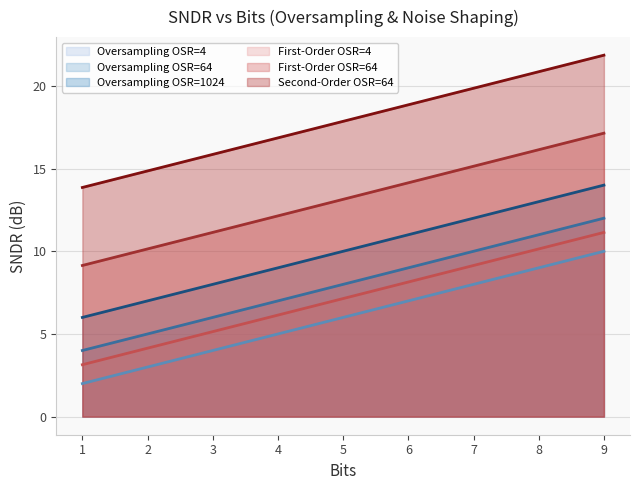

Reading left to right, list all the values displayed in this chart.

Oversampling OSR=4: 1=2.0	2=3.0	3=4.0	4=5.0	5=6.0	6=7.0	7=8.0	8=9.0	9=10.0
Oversampling OSR=64: 1=4.0	2=5.0	3=6.0	4=7.0	5=8.0	6=9.0	7=10.0	8=11.0	9=12.0
Oversampling OSR=1024: 1=6.0	2=7.0	3=8.0	4=9.0	5=10.0	6=11.0	7=12.0	8=13.0	9=14.0
First-Order OSR=4: 1=3.1	2=4.1	3=5.1	4=6.1	5=7.1	6=8.1	7=9.1	8=10.1	9=11.1
First-Order OSR=64: 1=9.1	2=10.1	3=11.1	4=12.1	5=13.1	6=14.1	7=15.1	8=16.1	9=17.1
Second-Order OSR=64: 1=13.9	2=14.9	3=15.9	4=16.9	5=17.9	6=18.9	7=19.9	8=20.9	9=21.9